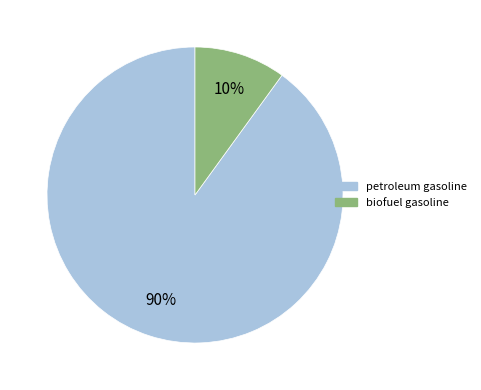

What percentage is the petroleum gasoline slice, to the nearest percent?

90%